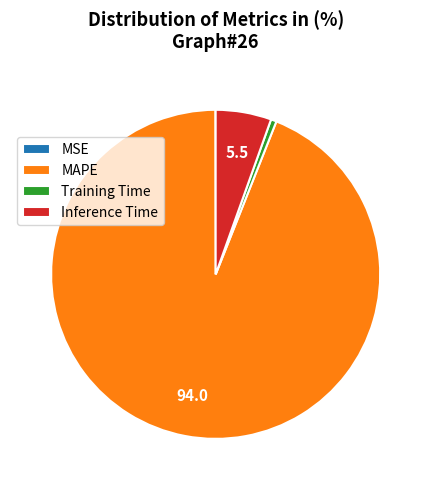

Which category has the biggest portion of the pie?

MAPE